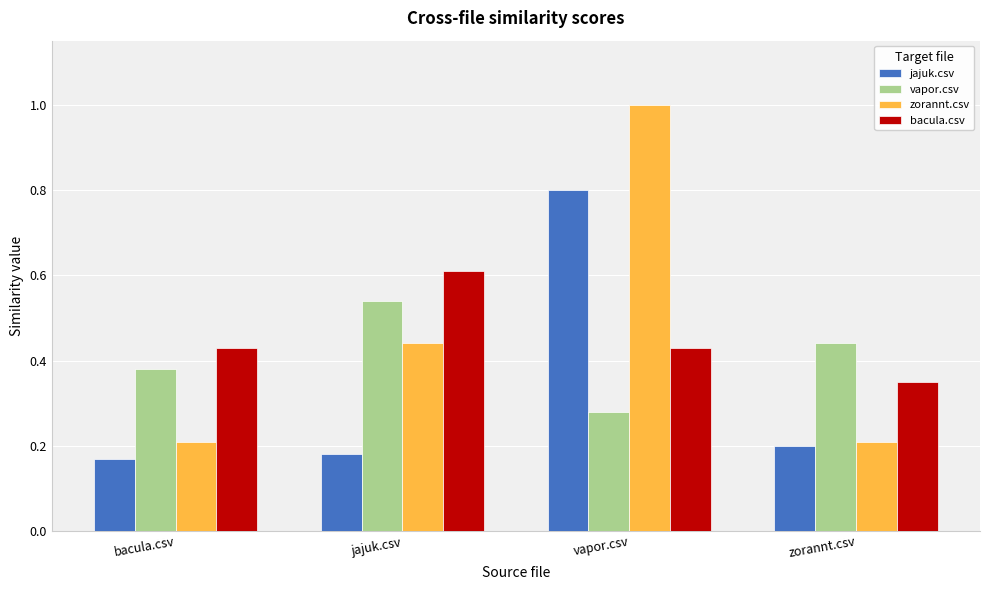

Between bacula.csv and vapor.csv, which series saw the biggest shift?

zorannt.csv